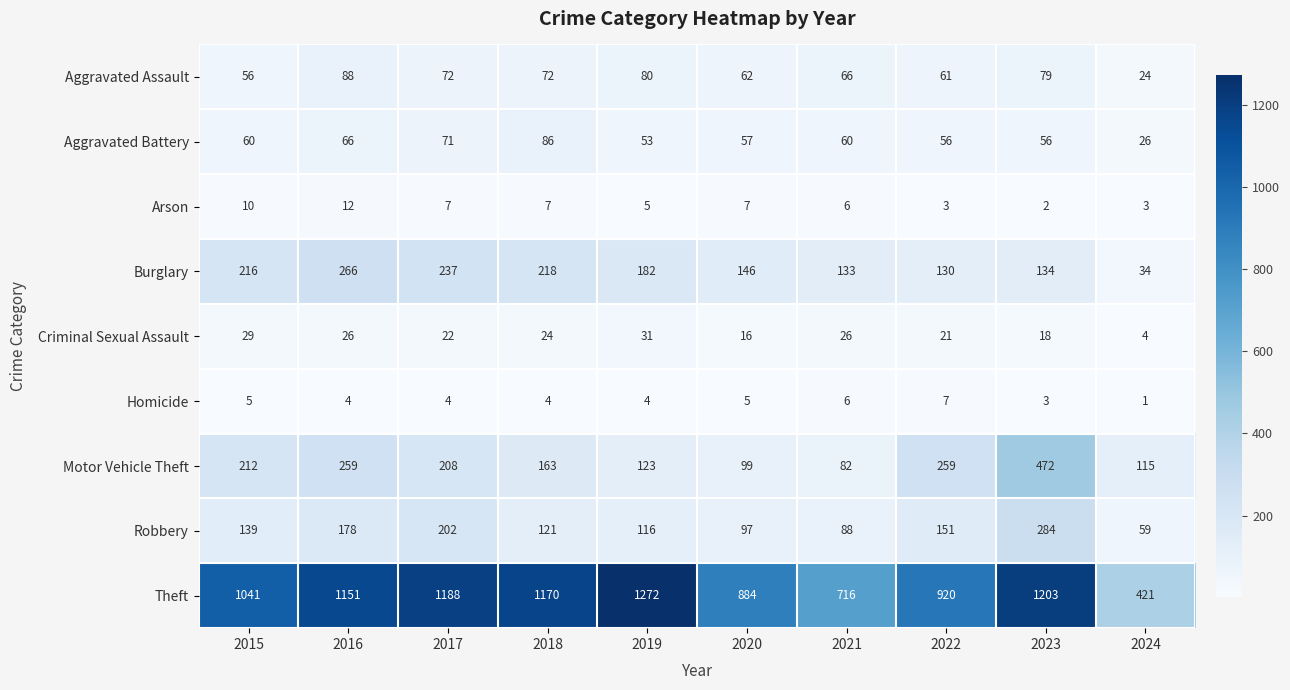

What is the average value of the Aggravated Assault series?

66